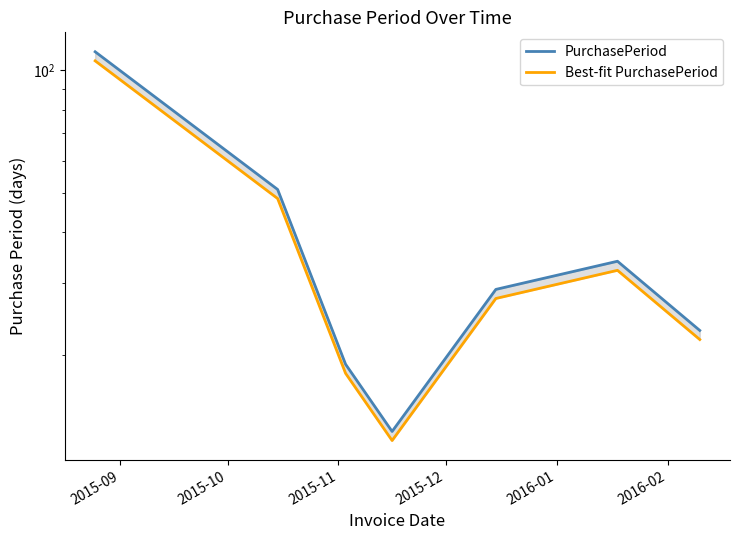

At how many categories does at least one series exceed 78?

1